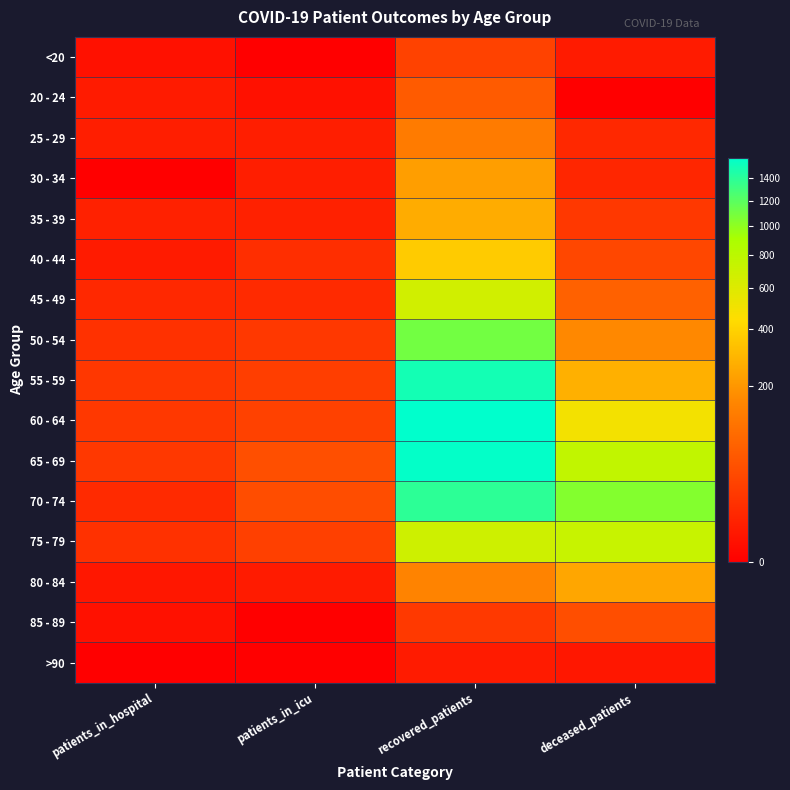

How many categories are shown in the chart?

4